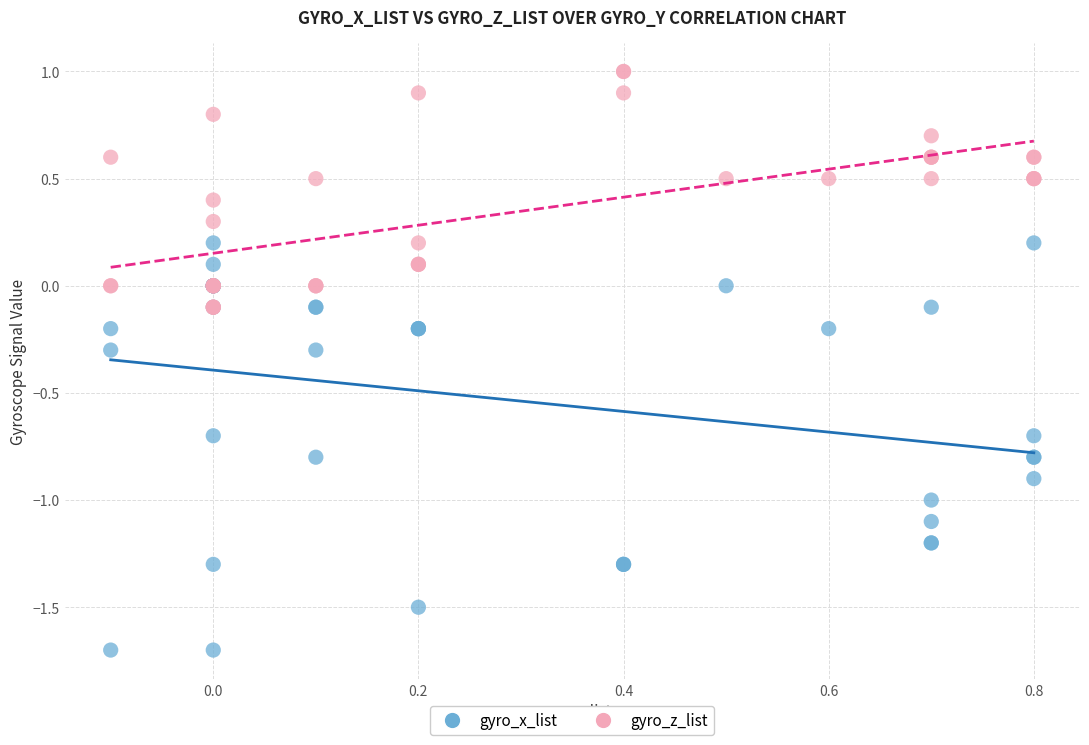

Which series has the widest spread of Y values?

gyro_x_list